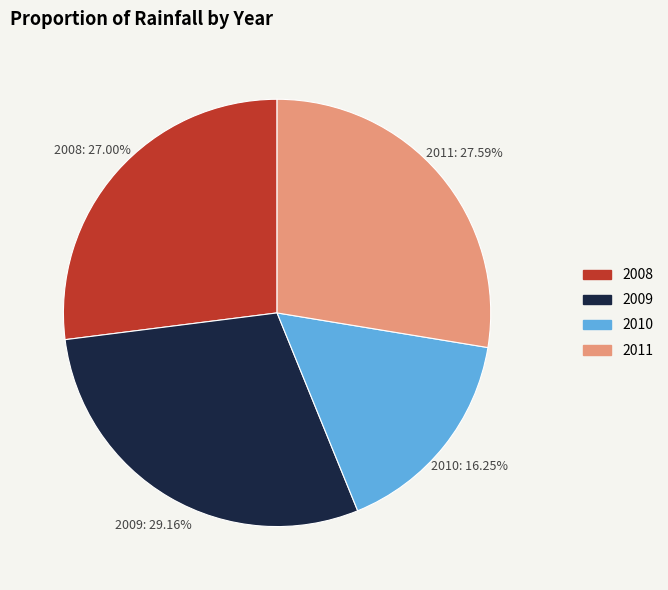

To the nearest percent, what is the difference between the largest and smallest slice percentages?

13%